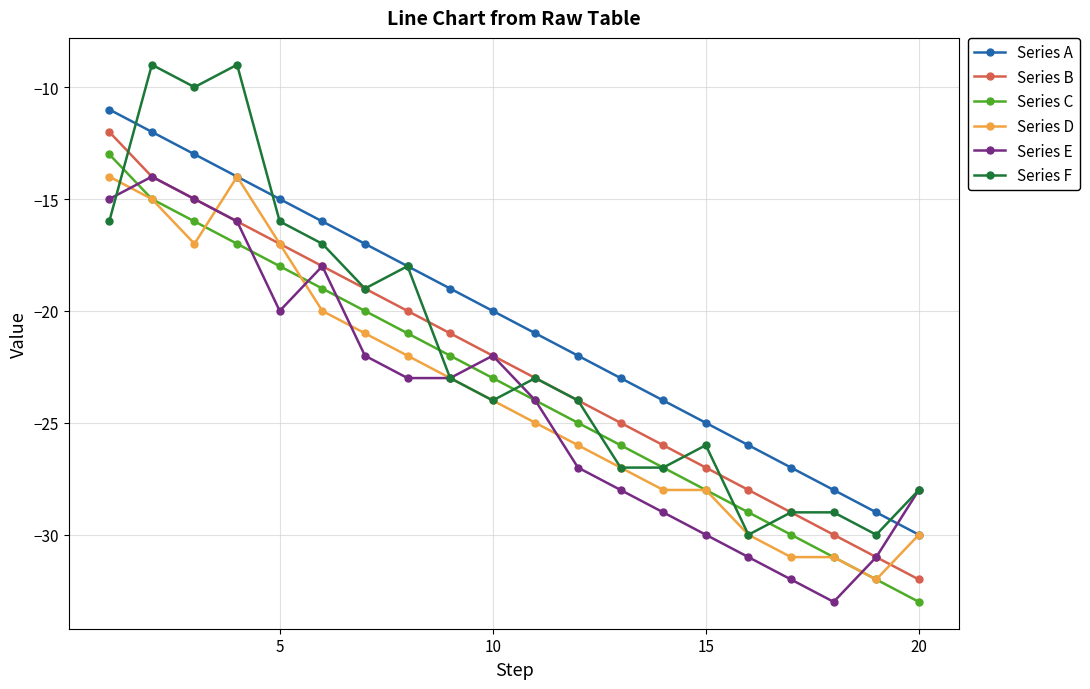

Which series has the largest total across all categories?

Series A